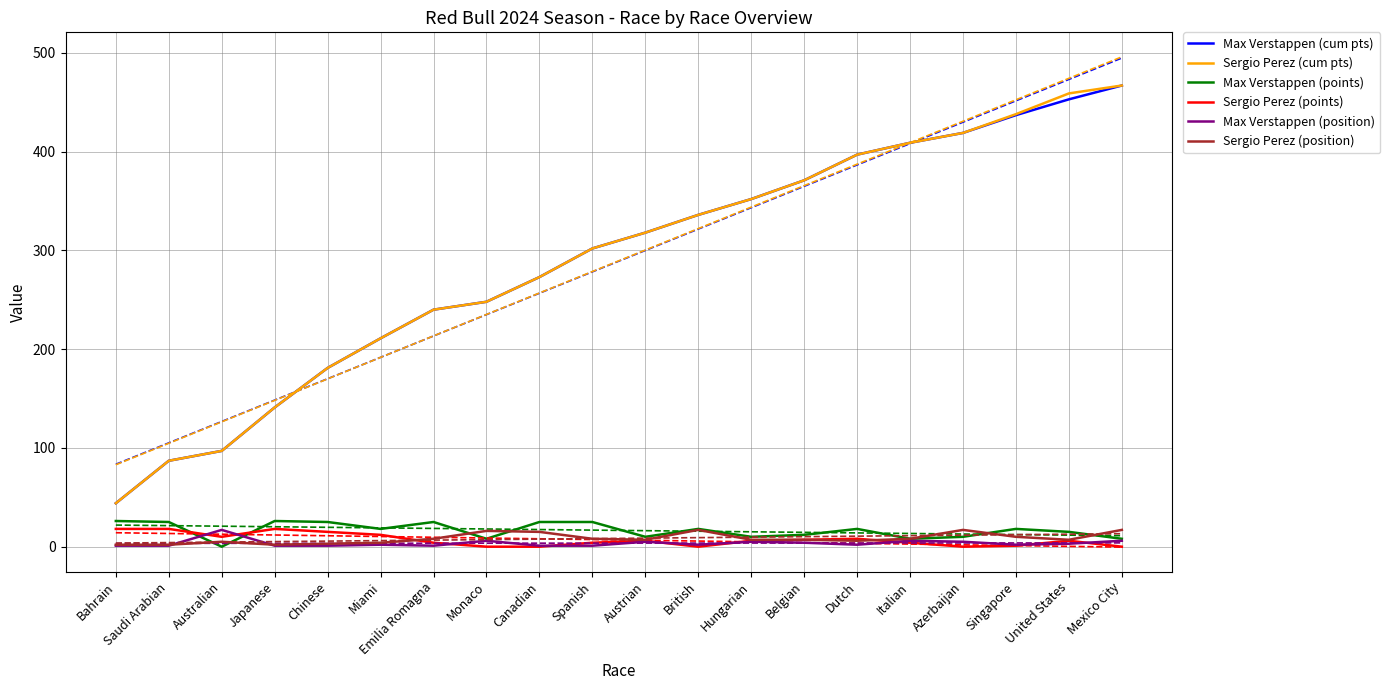

At which label does Sergio Perez (cum pts) reach its peak?

Mexico City